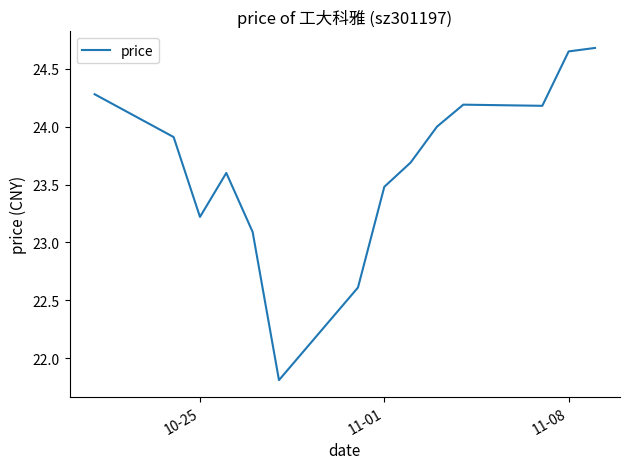

What is the minimum value shown in the chart?

21.8